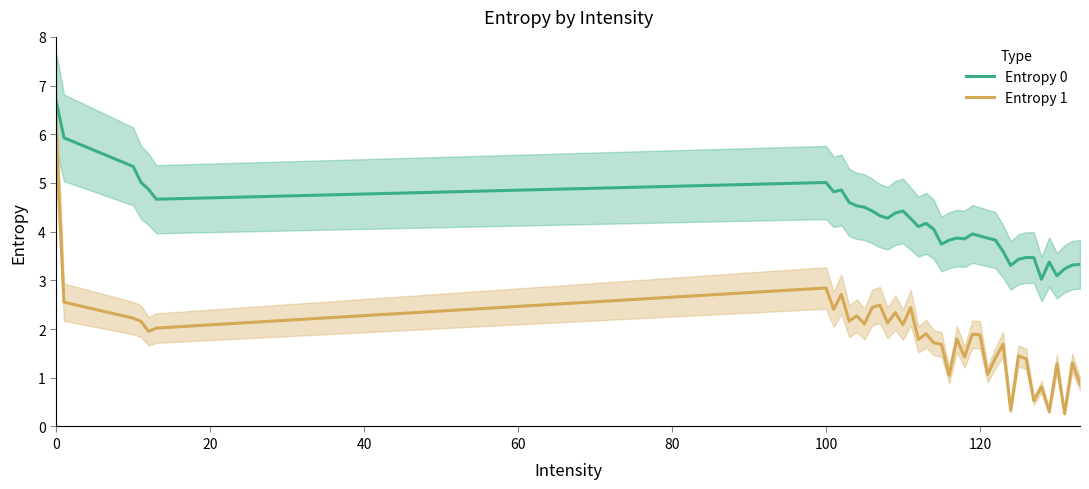

What is the lowest value of the Entropy 1 series?

0.3